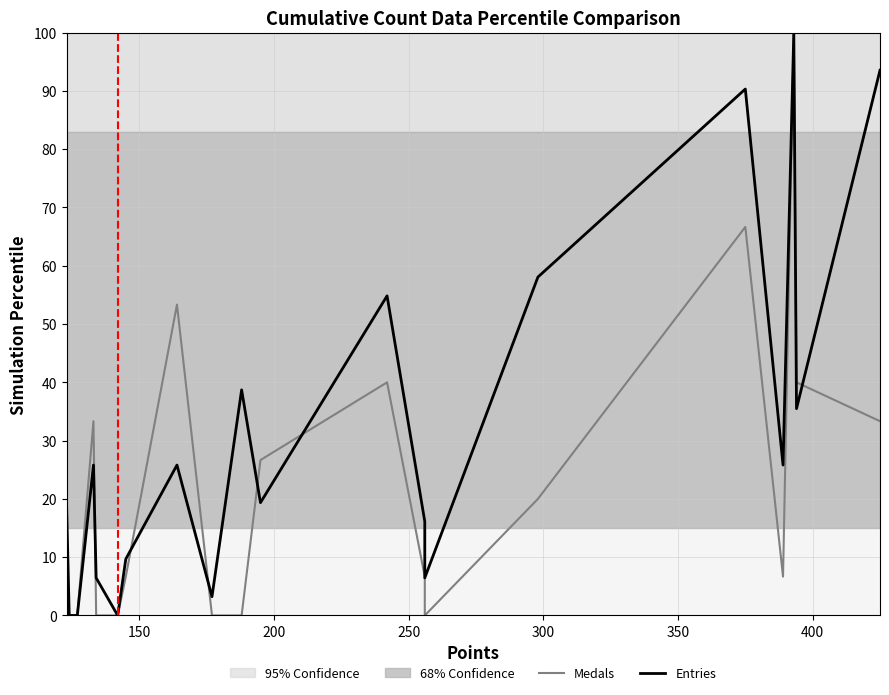

Reading left to right, list all the values displayed in this chart.

Medals: 0.0	0.0	0.0	33.3	0.0	0.0	6.7	53.3	0.0	0.0	26.7	40.0	6.7	0.0	20.0	66.7	6.7	100.0	40.0	33.3
Entries: 19.4	0.0	0.0	25.8	6.5	0.0	9.7	25.8	3.2	38.7	19.4	54.8	16.1	6.5	58.1	90.3	25.8	100.0	35.5	93.5